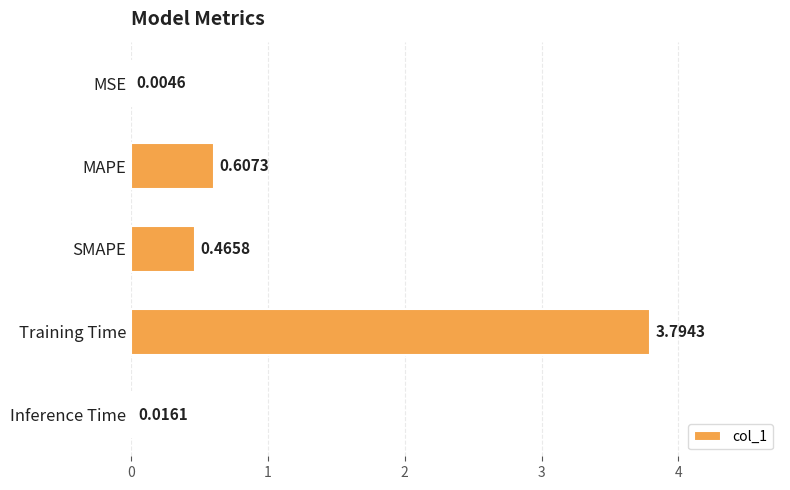

What is the change in value from MAPE to Training Time?

+3.2